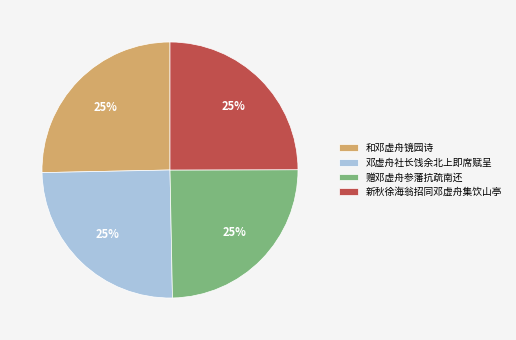

To the nearest percent, what is the average slice percentage?

25%